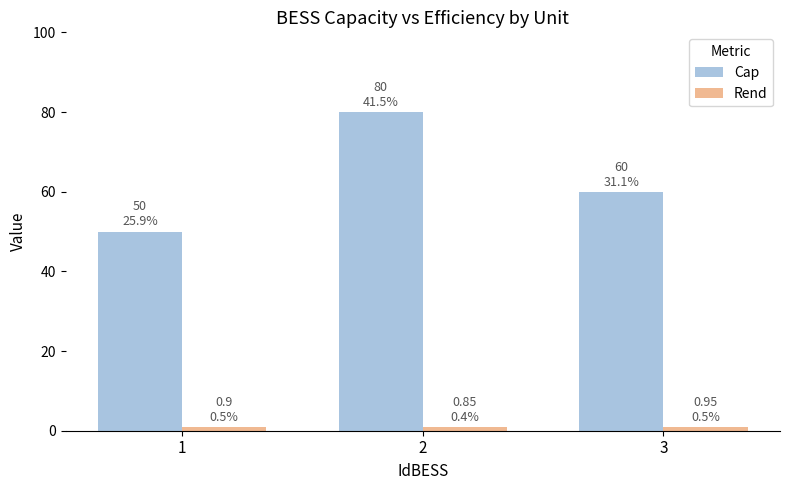

The value of Cap at 3 is 27.0. True or false?

False